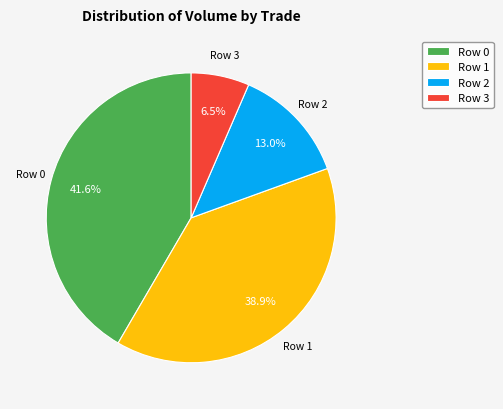

Does Row 3 account for over 50% of the chart?

No